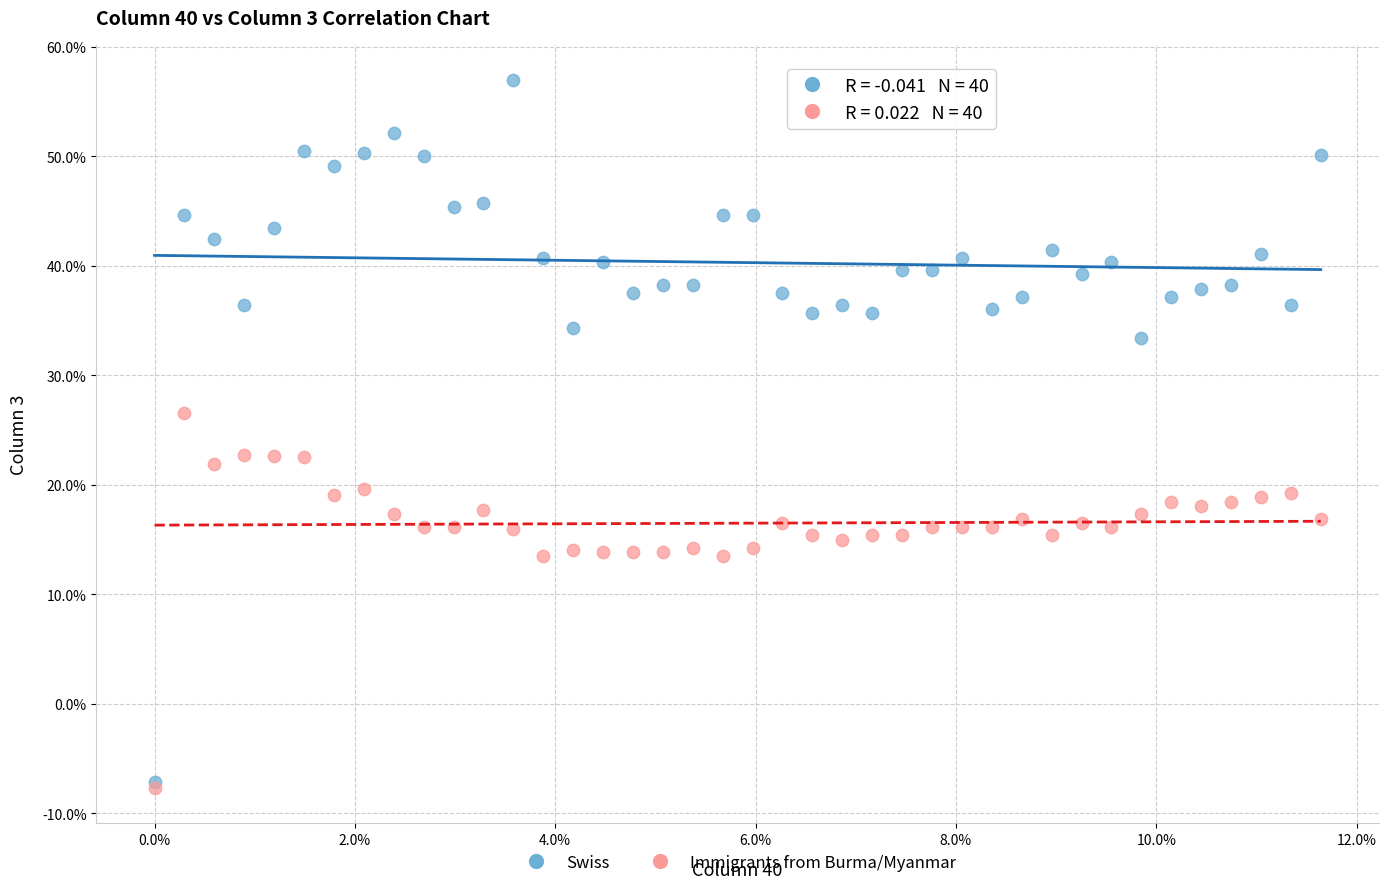

Which series has the largest Y range (max minus min)?

Swiss